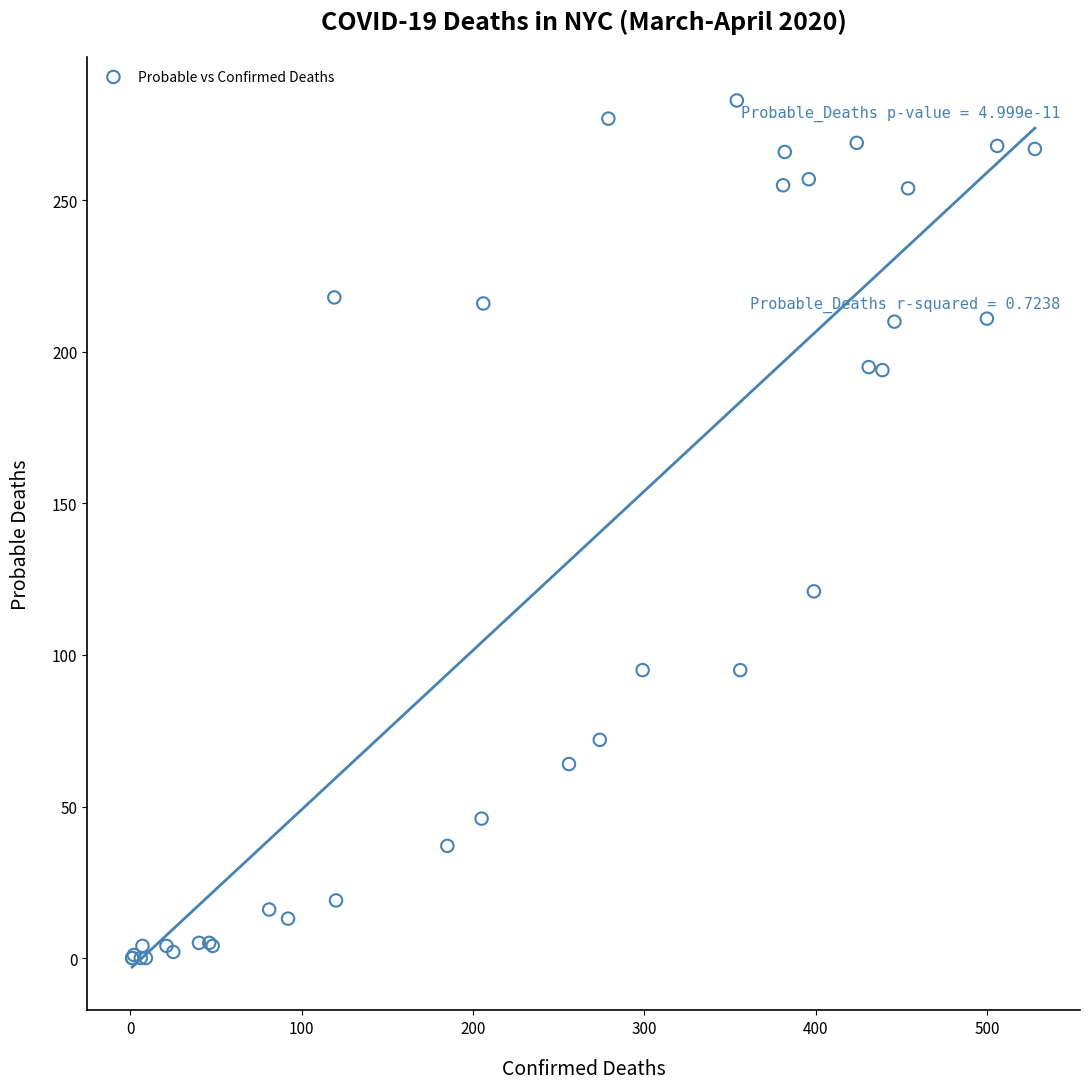

What Y value in the scatter plot is closest to 141?

121